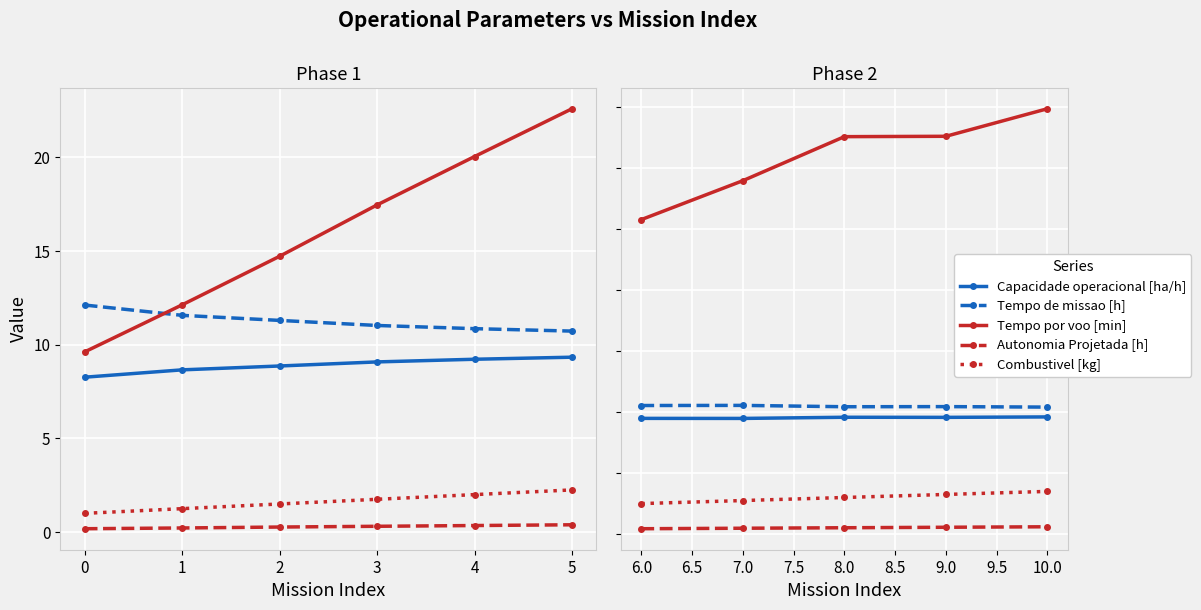

Which has a higher value, 8.0 or 7.0?

8.0